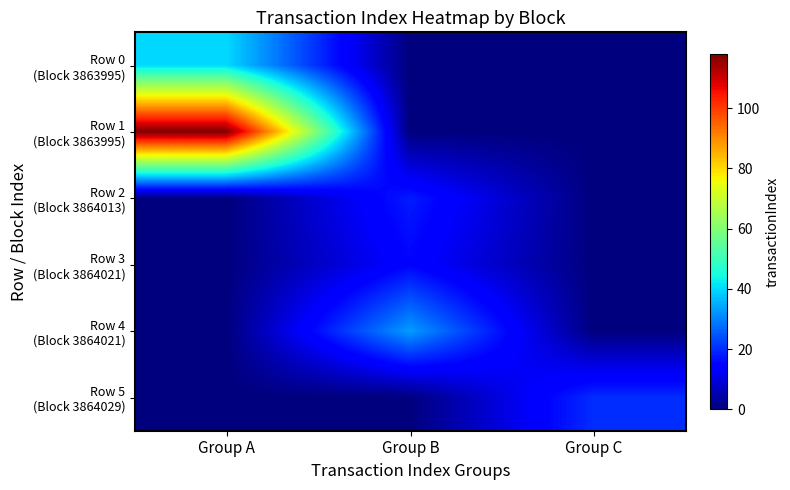

At how many categories does at least one series exceed 111?

1